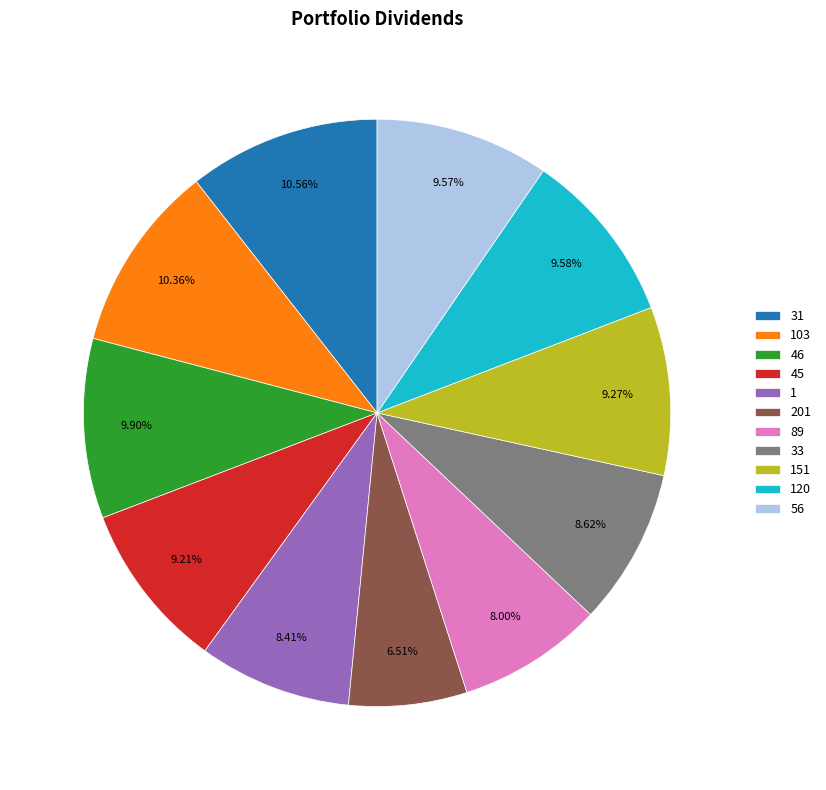

Which slice is the smallest?

201